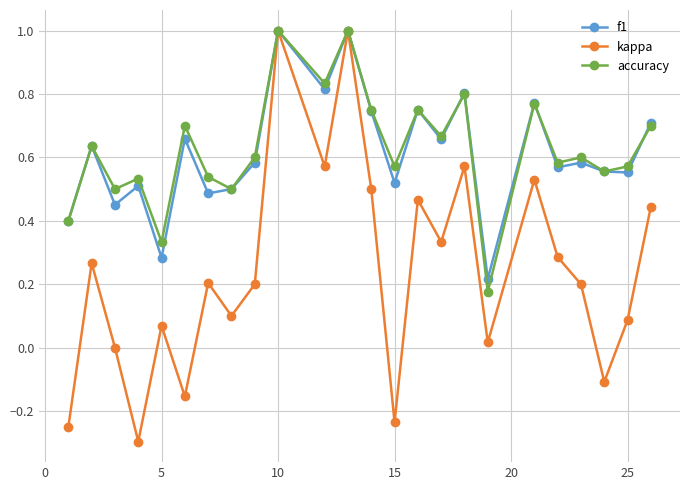

Which series has the widest spread of values?

kappa